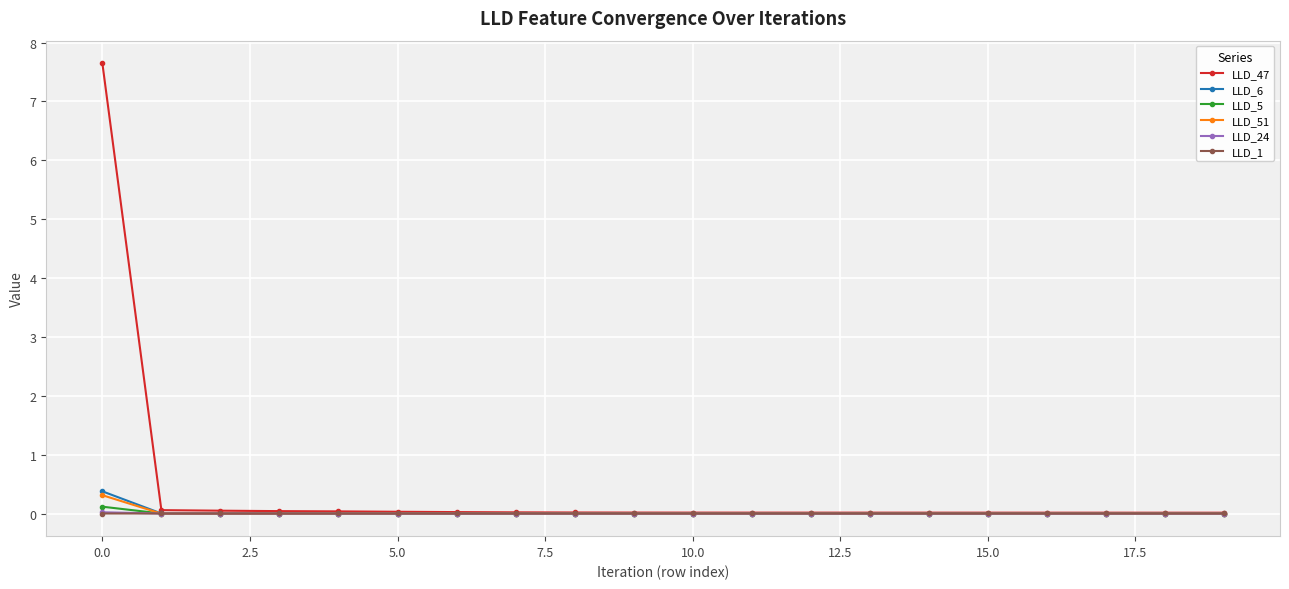

Which series has the largest range (max minus min)?

LLD_47